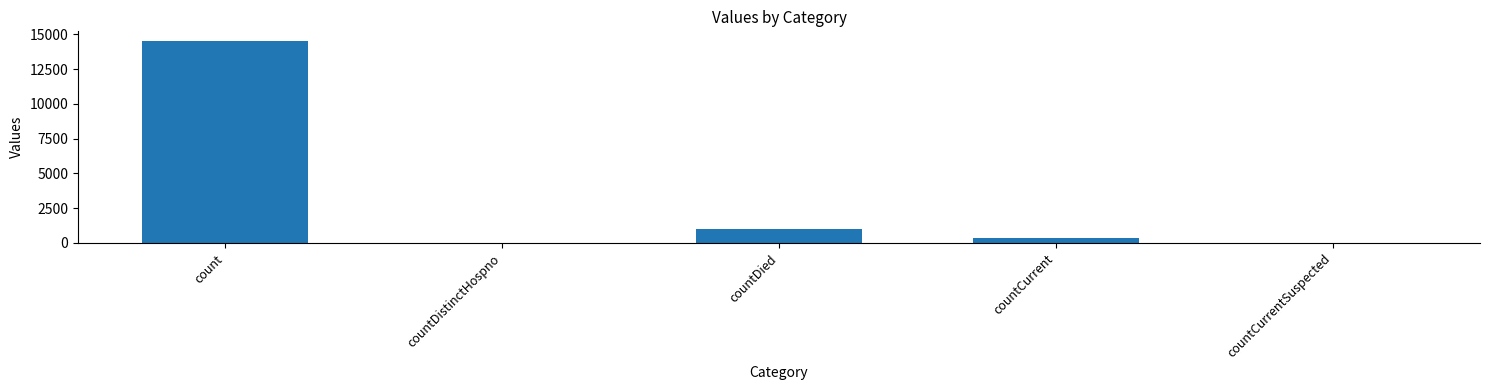

True or false: the data shows 0 at countCurrentSuspected.

True